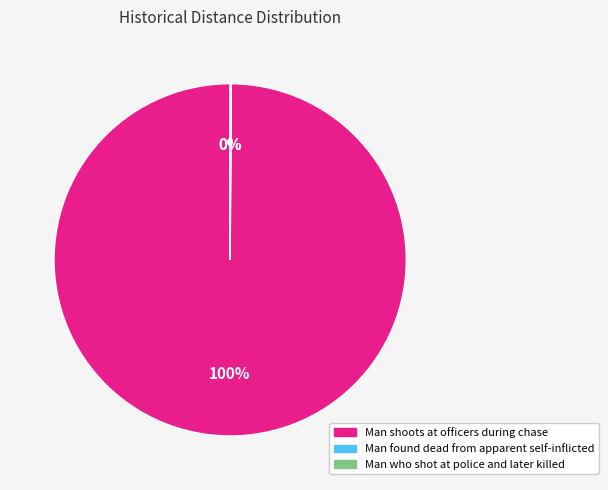

To the nearest percent, what is the average slice percentage?

33%